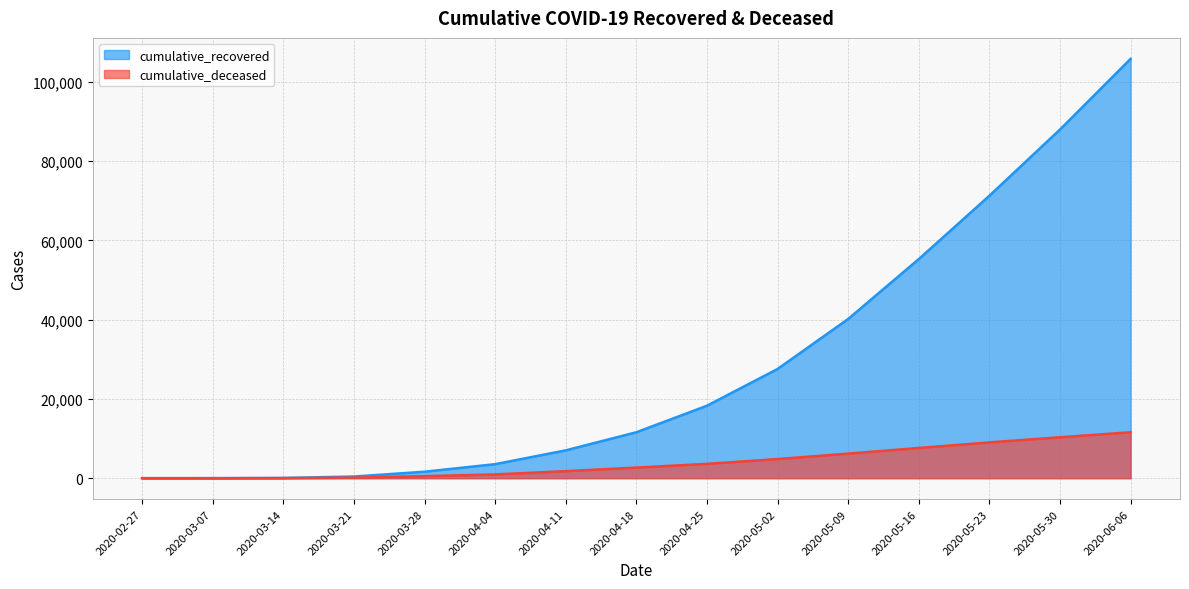

What is the sum of all cumulative_recovered values?

430551